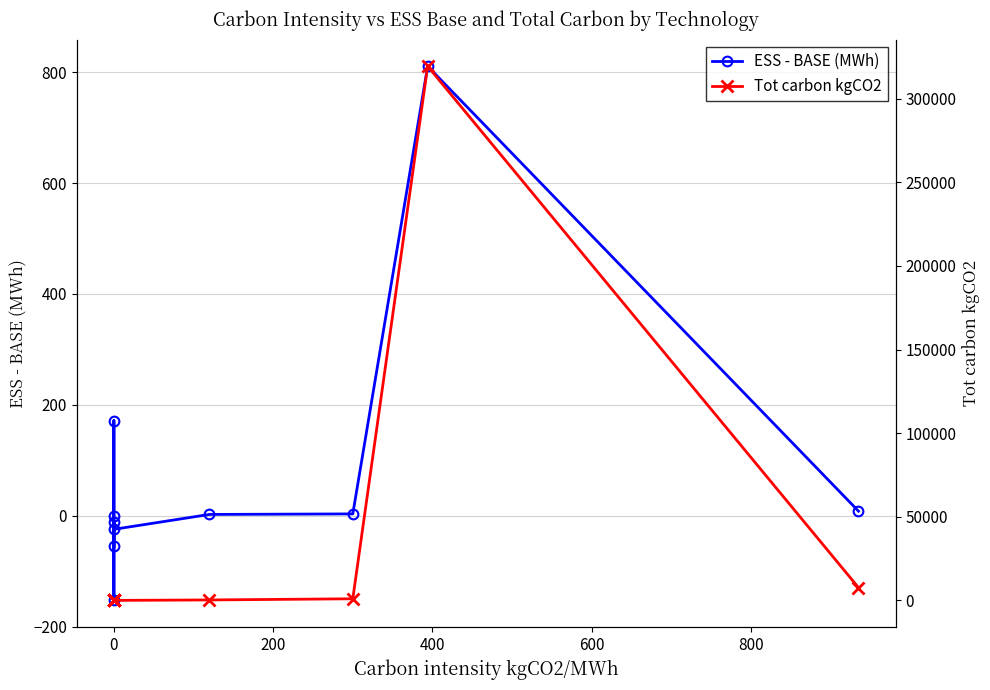

Reading left to right, list all the values displayed in this chart.

ESS - BASE (MWh): -55.1	-10.8	-152.8	171.4	0.2	-24.6	2.2	3.2	810.7	8.2
Tot carbon kgCO2: 0.0	0.0	0.0	0.0	0.0	0.0	264.0	960.0	319427.6	7659.5